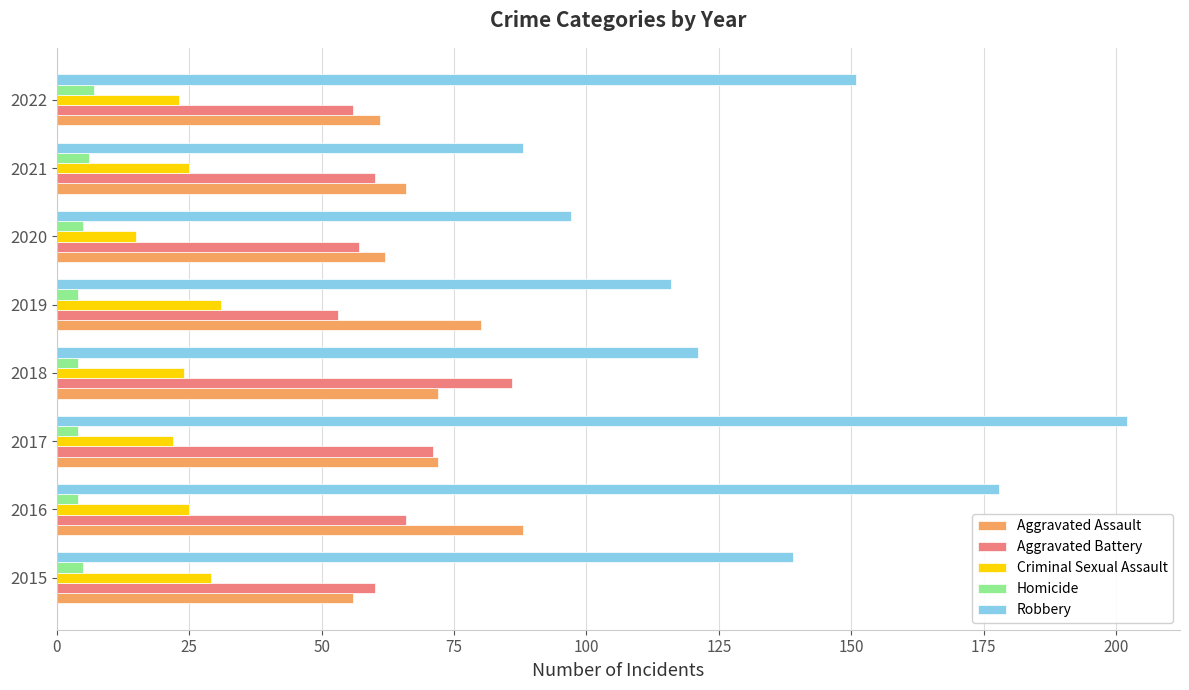

Is the value of Aggravated Assault at 2022 greater than the value of Robbery at 2015?

No